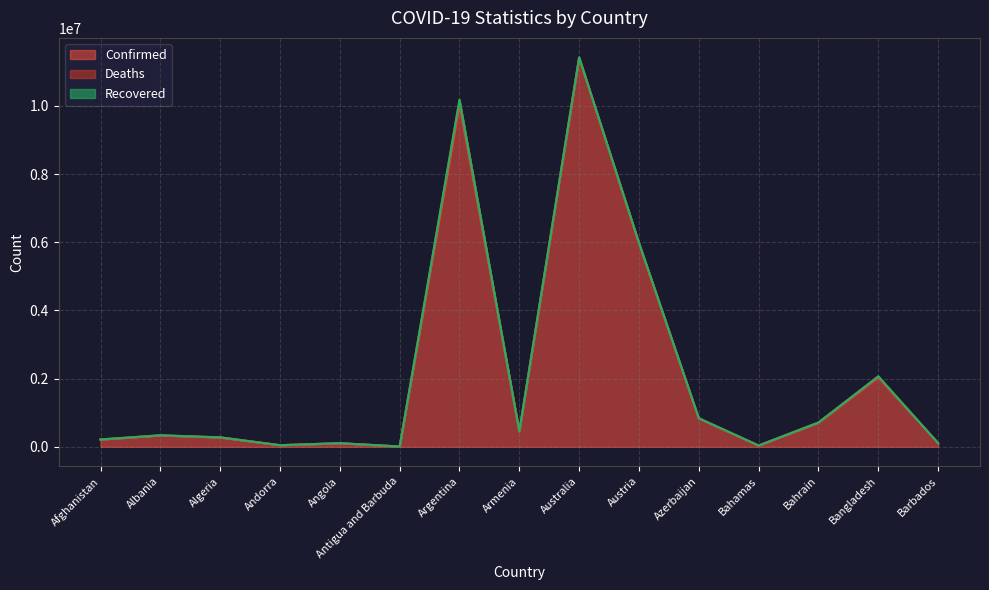

What is the maximum value for Confirmed?

11401996